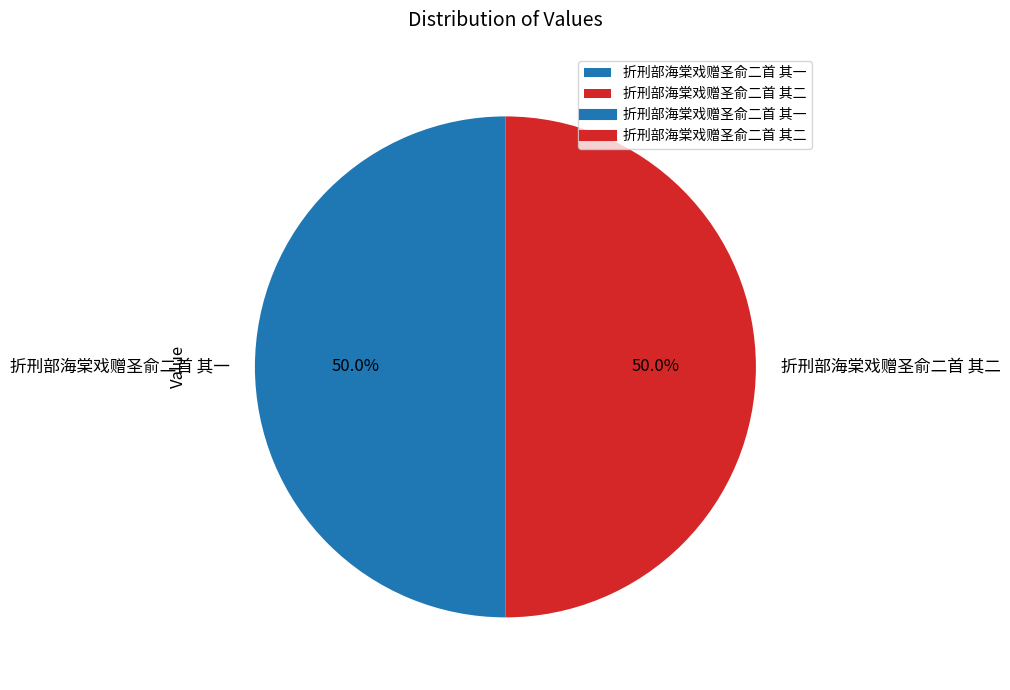

To the nearest percent, what is the average slice percentage?

50%